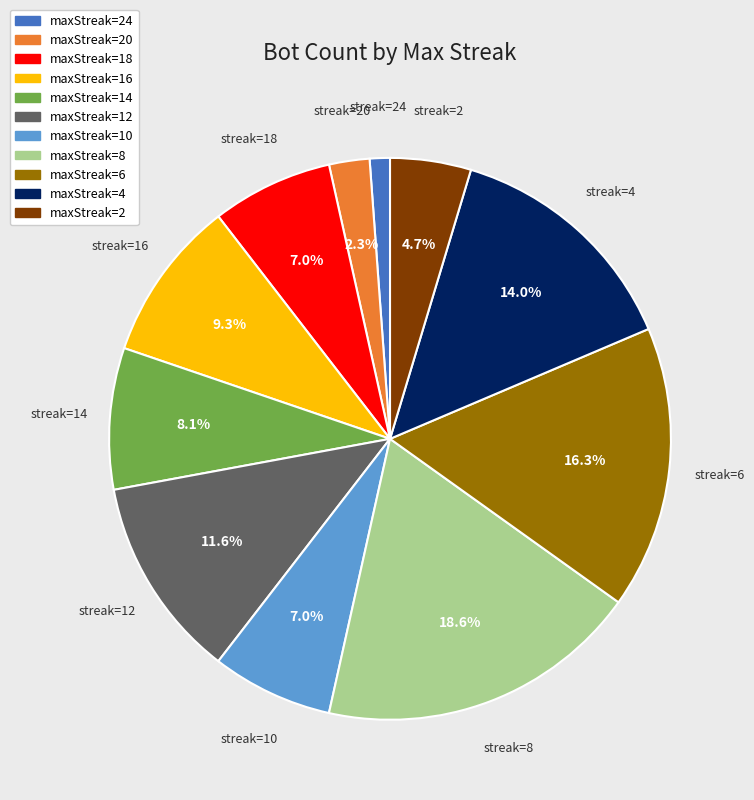

Which has a higher value, maxStreak=2 or maxStreak=12?

maxStreak=12